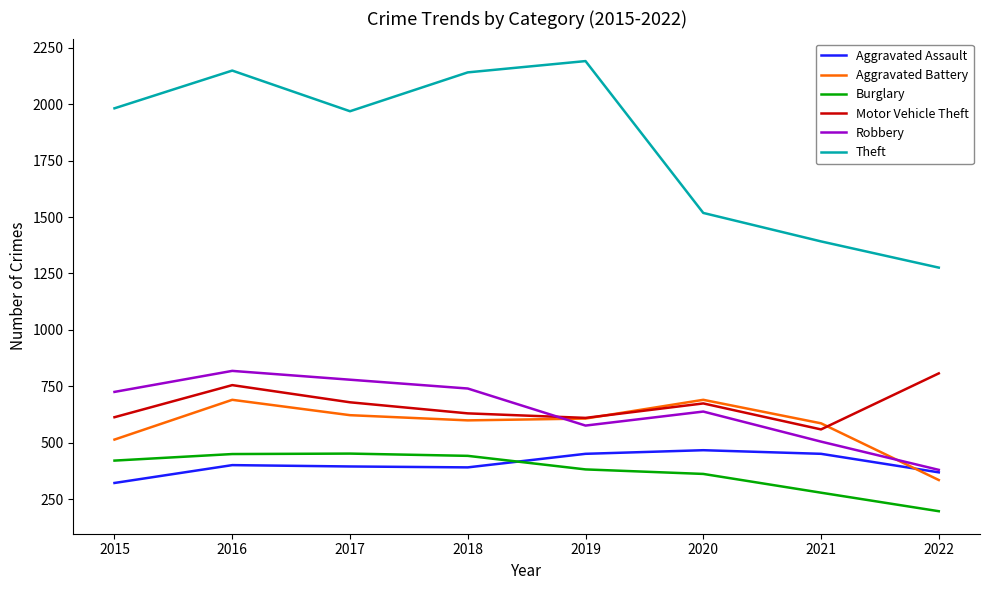

Does the chart display data point markers on the line(s)?

No